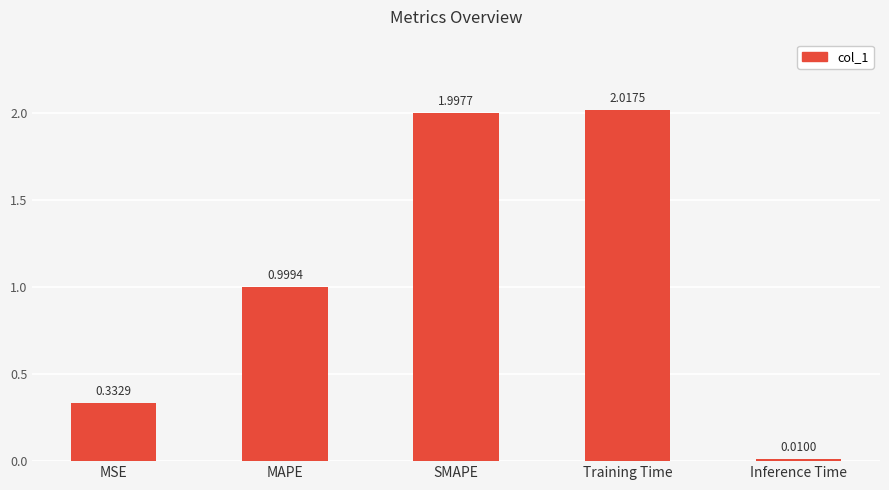

What is the difference between the maximum and second lowest values?

1.7